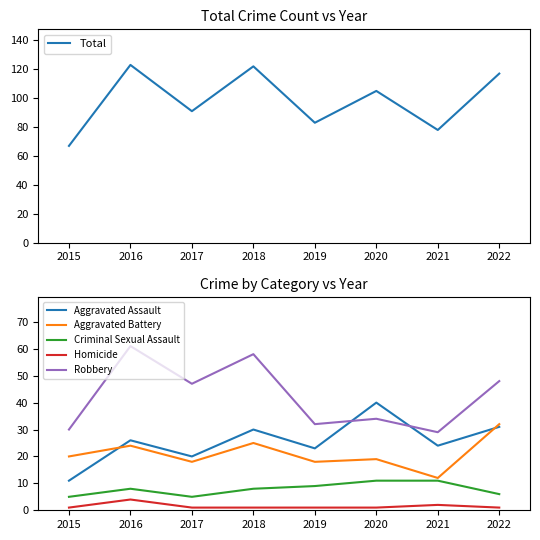

Reading right to left, what are all the values shown in this chart?

Total: 2022=117	2021=78	2020=105	2019=83	2018=122	2017=91	2016=123	2015=67
Aggravated Assault: 2022=31	2021=24	2020=40	2019=23	2018=30	2017=20	2016=26	2015=11
Aggravated Battery: 2022=32	2021=12	2020=19	2019=18	2018=25	2017=18	2016=24	2015=20
Criminal Sexual Assault: 2022=6	2021=11	2020=11	2019=9	2018=8	2017=5	2016=8	2015=5
Homicide: 2022=1	2021=2	2020=1	2019=1	2018=1	2017=1	2016=4	2015=1
Robbery: 2022=48	2021=29	2020=34	2019=32	2018=58	2017=47	2016=61	2015=30